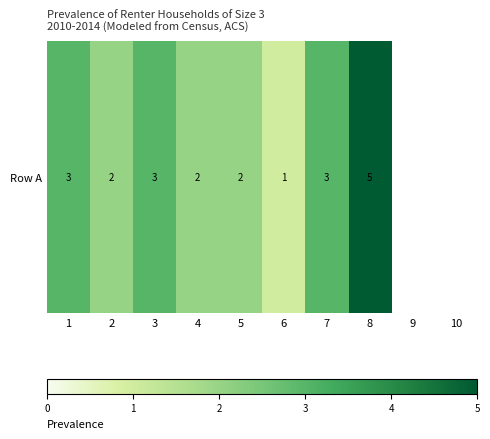

True or false: the data shows 1.5 at 3.

False